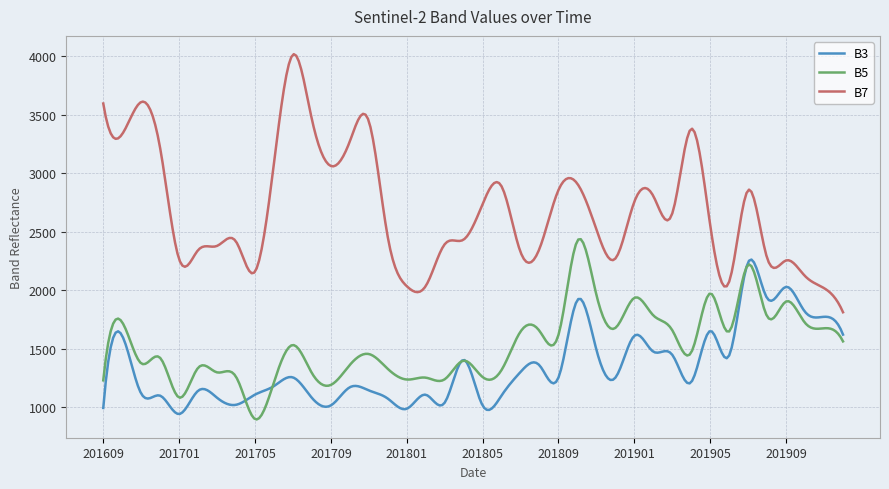

What is the difference between the maximum and minimum values in the B5 series?

1540.8